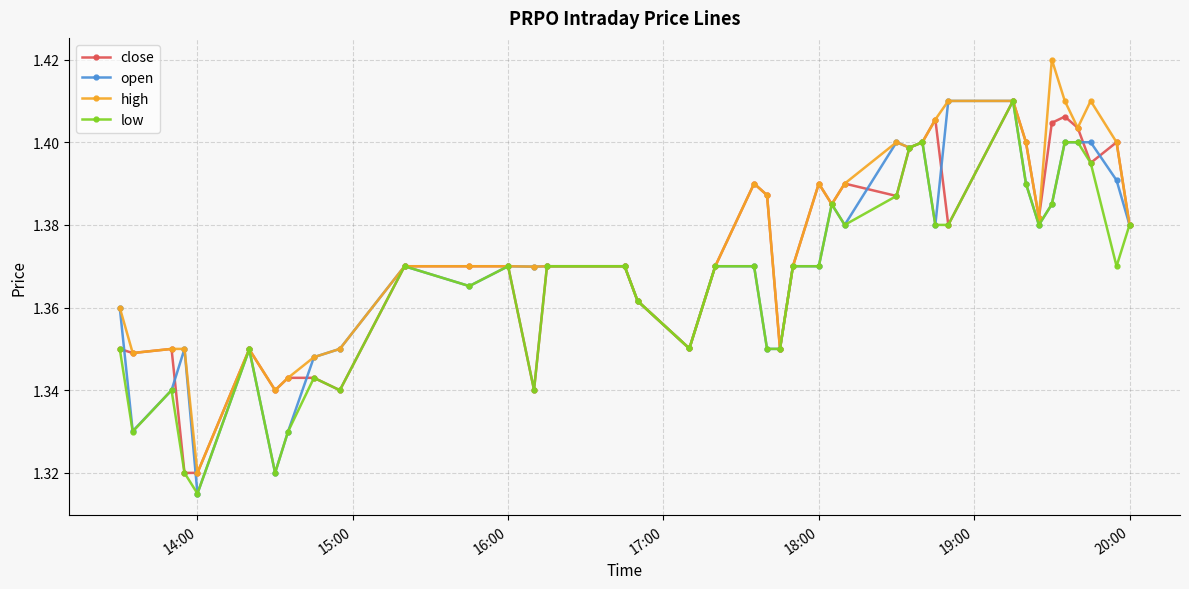

Which series has the largest range (max minus min)?

high